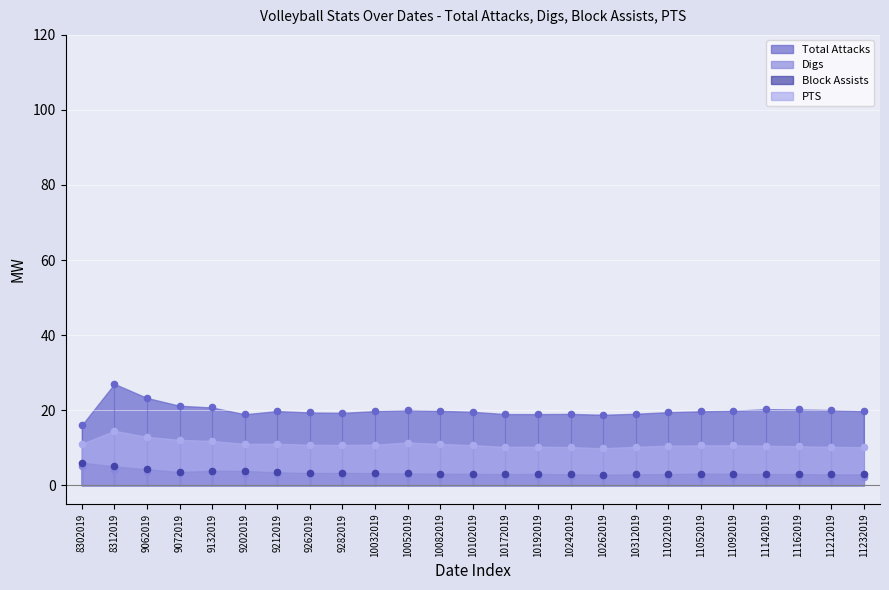

At how many categories does at least one series exceed 9?

25